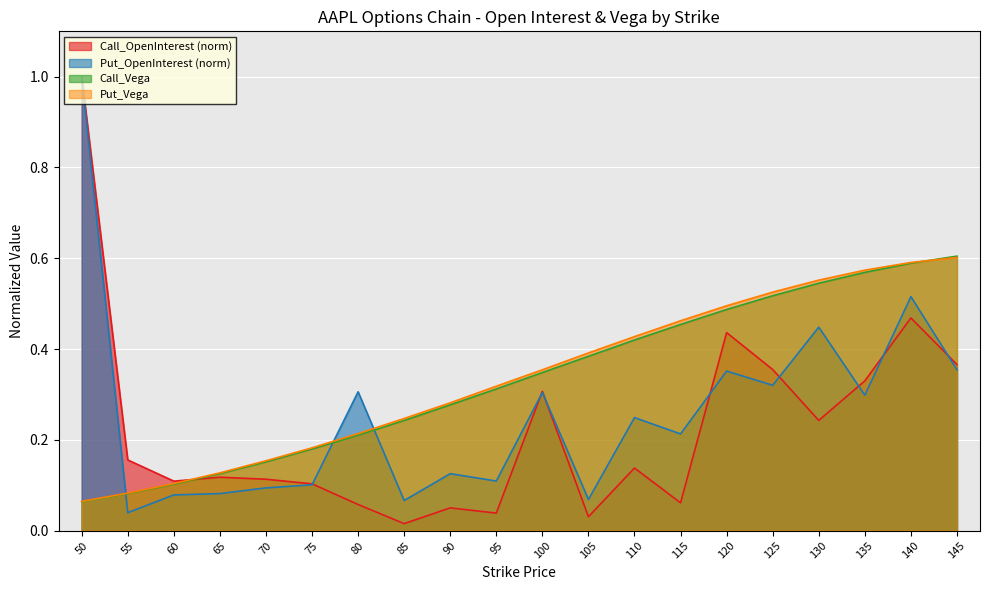

What is the difference between the maximum and minimum values in the Call_Vega series?

0.5